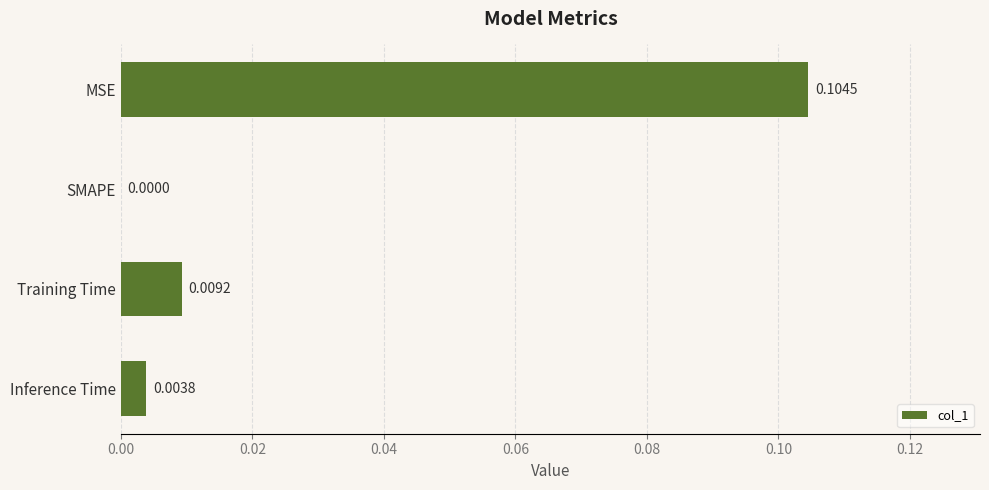

At which label is the value closest to 0?

SMAPE